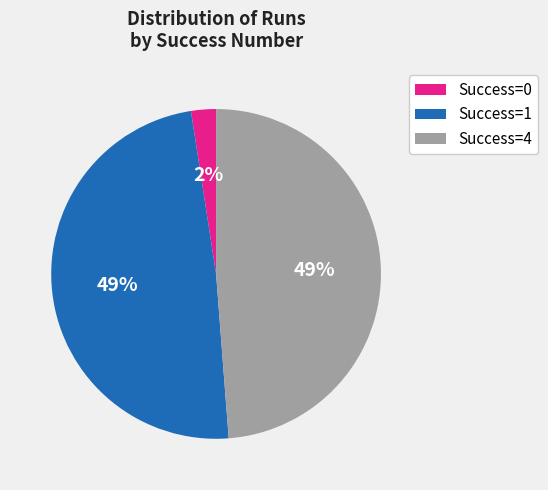

Is there any slice that represents more than half of the pie?

No